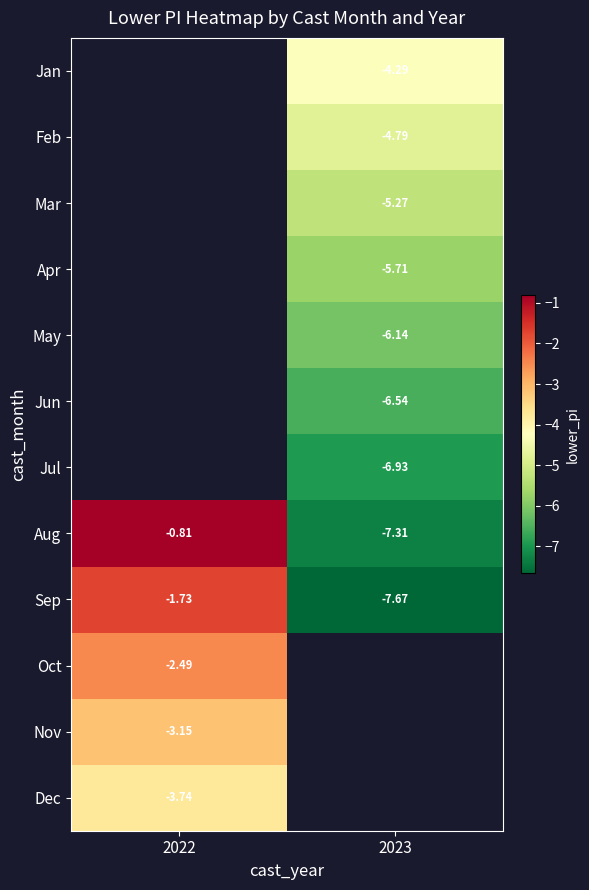

True or false: Dec has a value of -5.0 at 2022.

False